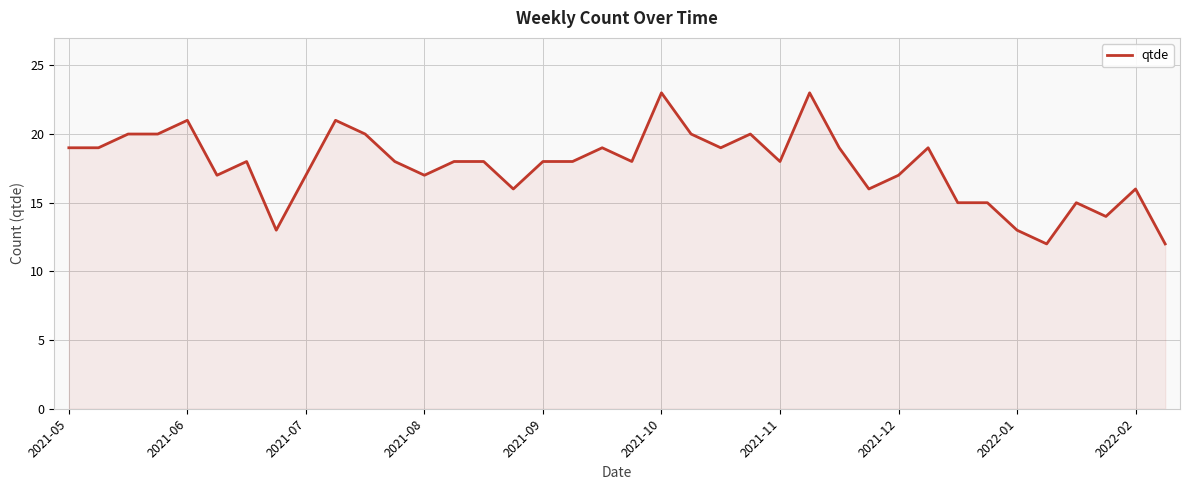

Reading right to left, what are all the values shown in this chart?

12	16	14	15	12	13	15	15	19	17	16	19	23	18	20	19	20	23	18	19	18	18	16	18	18	17	18	20	21	17	13	18	17	21	20	20	19	19